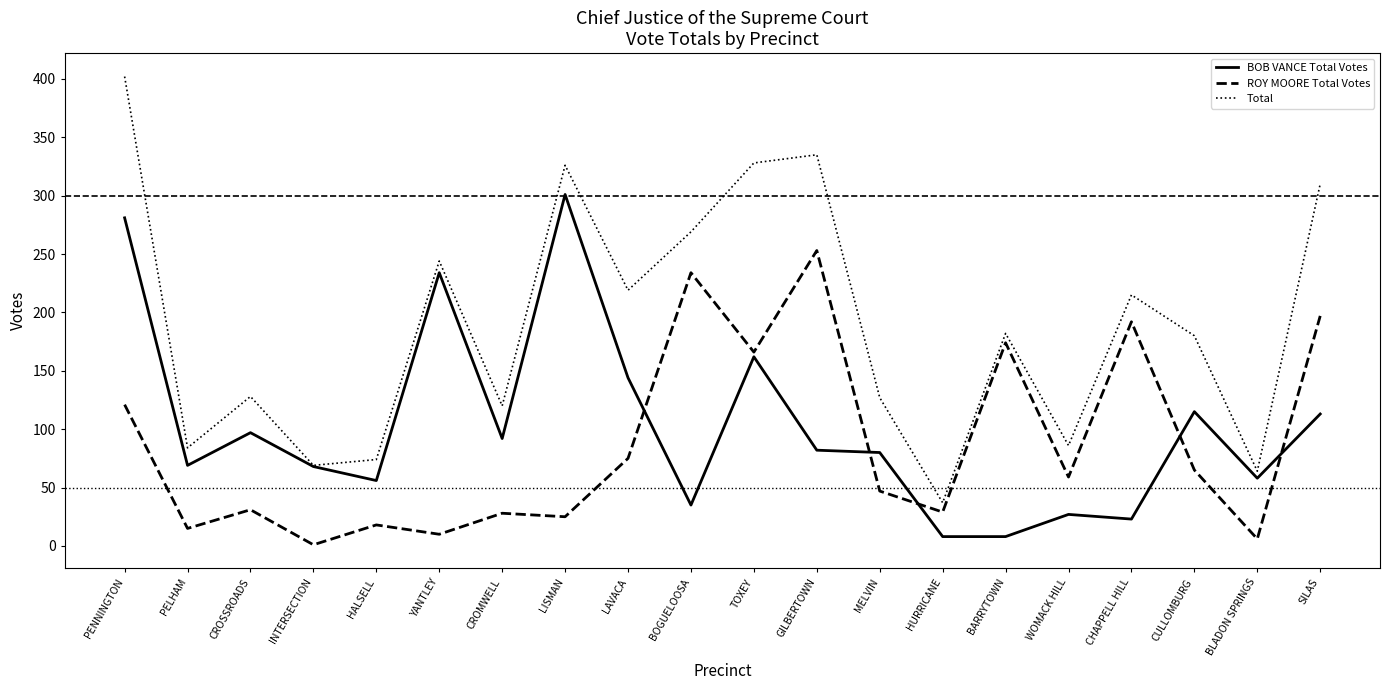

True or false: Total and BOB VANCE Total Votes cross at least once.

False